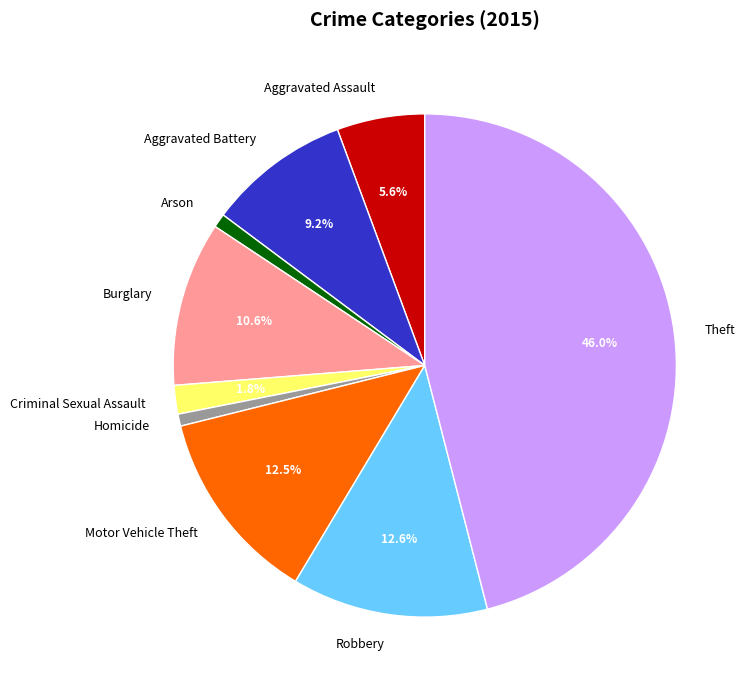

Is it true that Aggravated Battery is 9% of the pie?

True